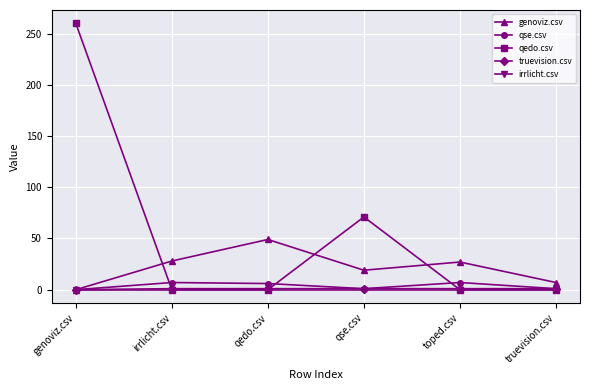

Is it true that genoviz.csv equals 0 at genoviz.csv?

True